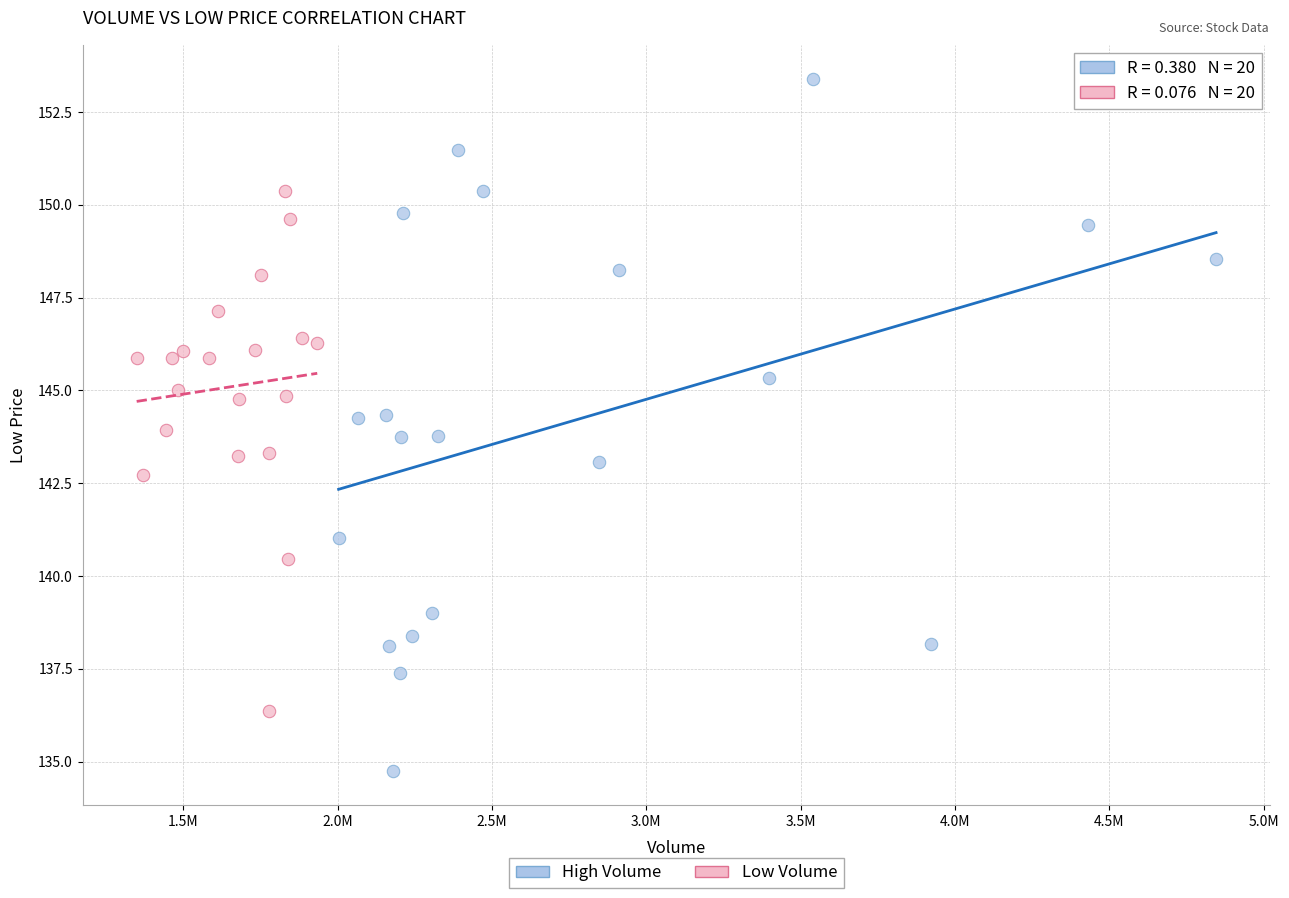

Which series contains the highest Y value?

High Volume